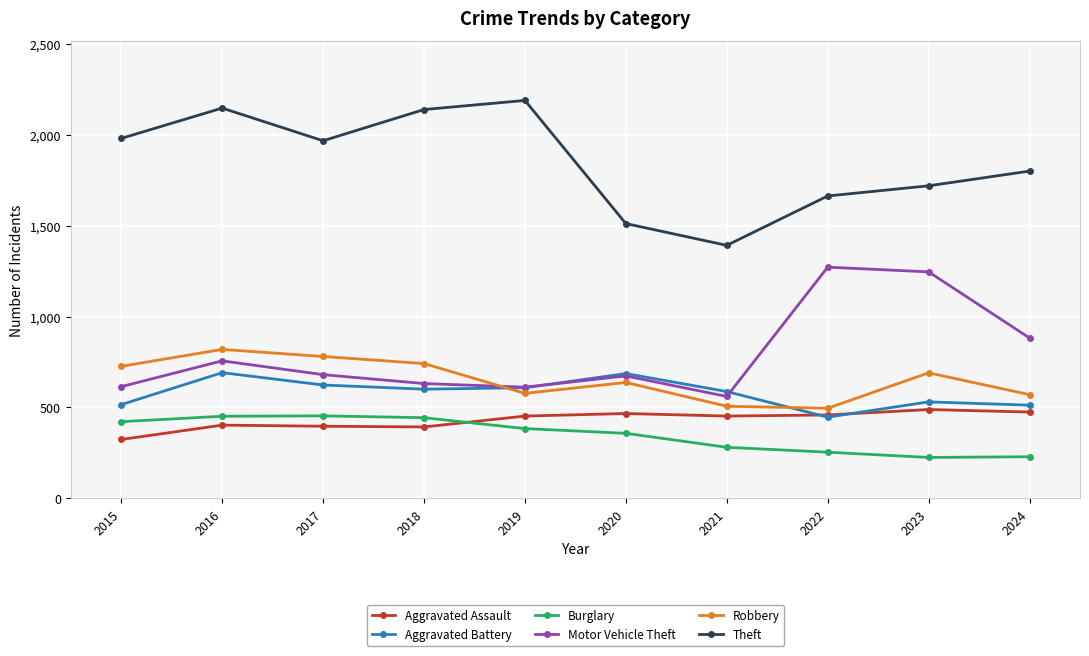

Which series has the widest spread of values?

Theft